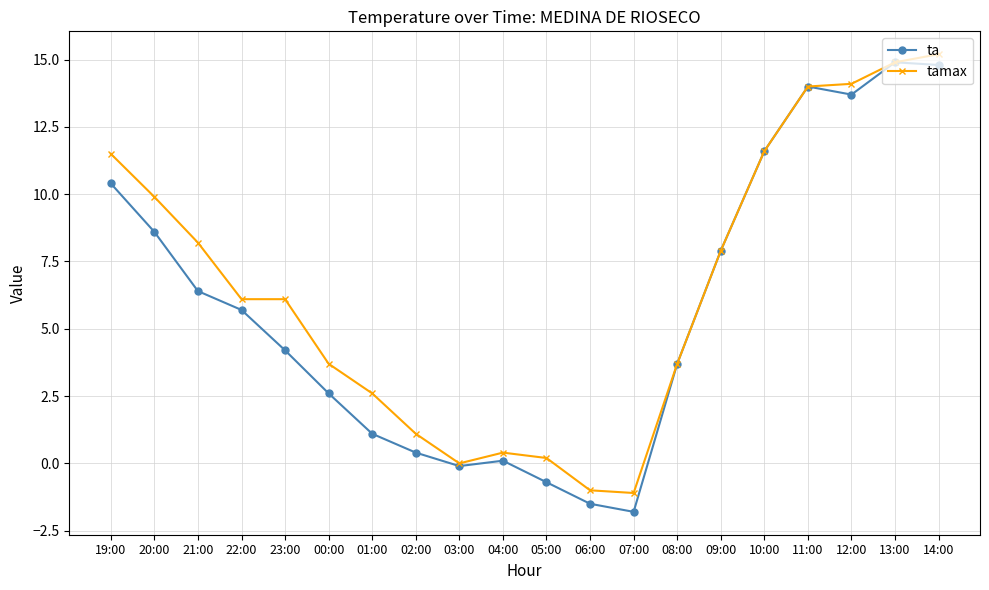

Reading right to left, extract all data points from this chart.

ta: 14.8	14.9	13.7	14.0	11.6	7.9	3.7	-1.8	-1.5	-0.7	0.1	-0.1	0.4	1.1	2.6	4.2	5.7	6.4	8.6	10.4
tamax: 15.2	14.9	14.1	14.0	11.6	7.9	3.7	-1.1	-1.0	0.2	0.4	0.0	1.1	2.6	3.7	6.1	6.1	8.2	9.9	11.5